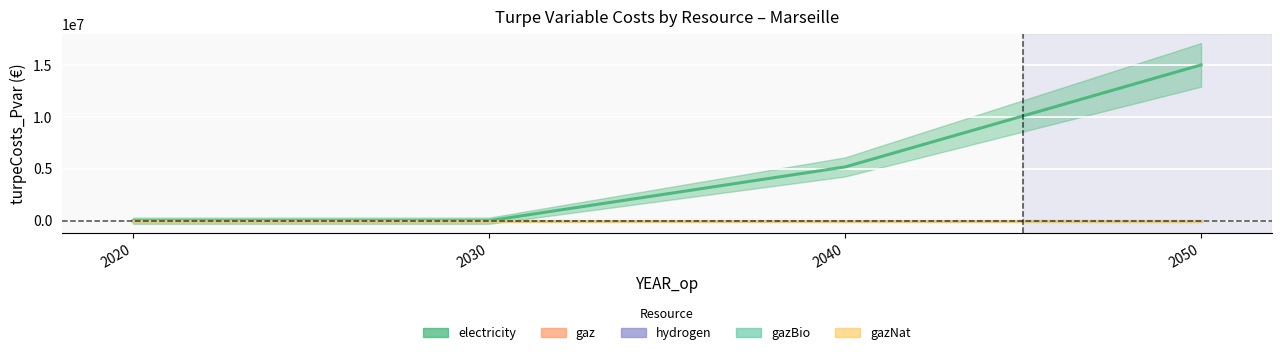

Count the number of categories in the chart.

4